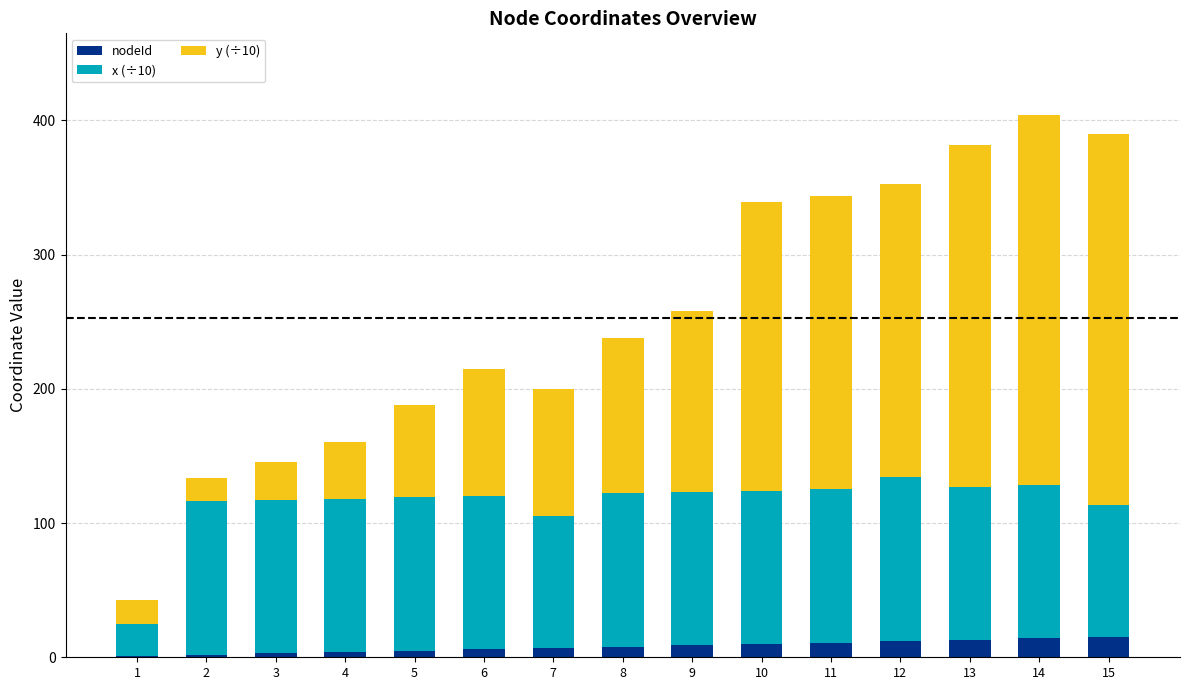

What is the maximum value for nodeId?

15.0